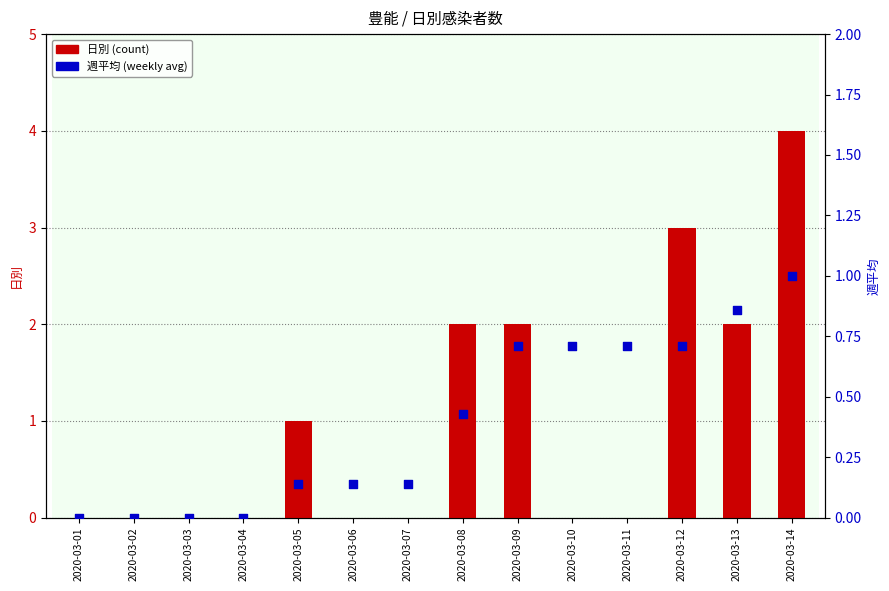

Is the value of 週平均 at 2020-03-11 greater than the value of 日別 at 2020-03-04?

Yes